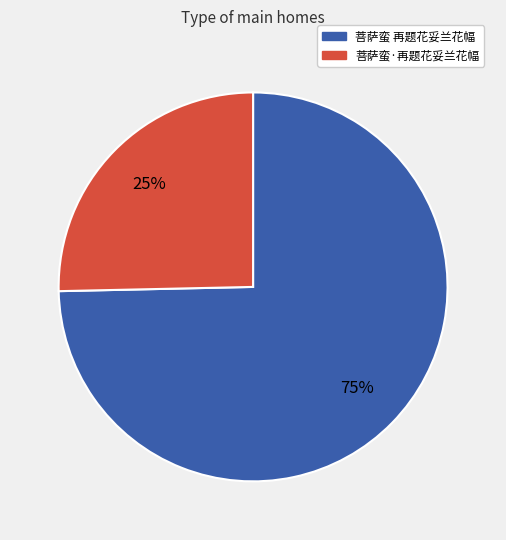

True or false: 菩萨蛮·再题花妥兰花幅 accounts for 25% of the total.

True